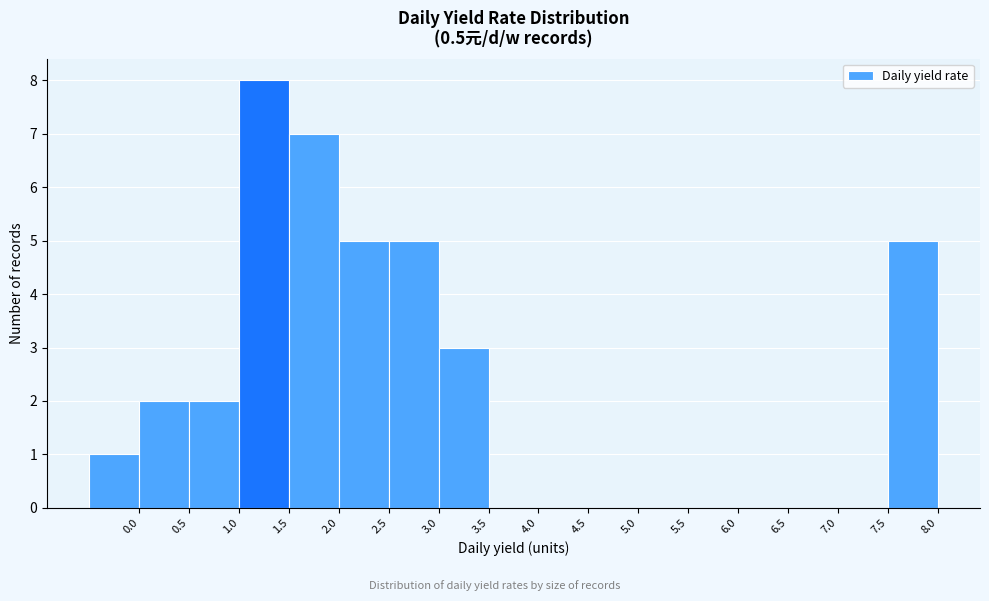

Which range on the x-axis has the tallest bar?

1.0 to 1.5